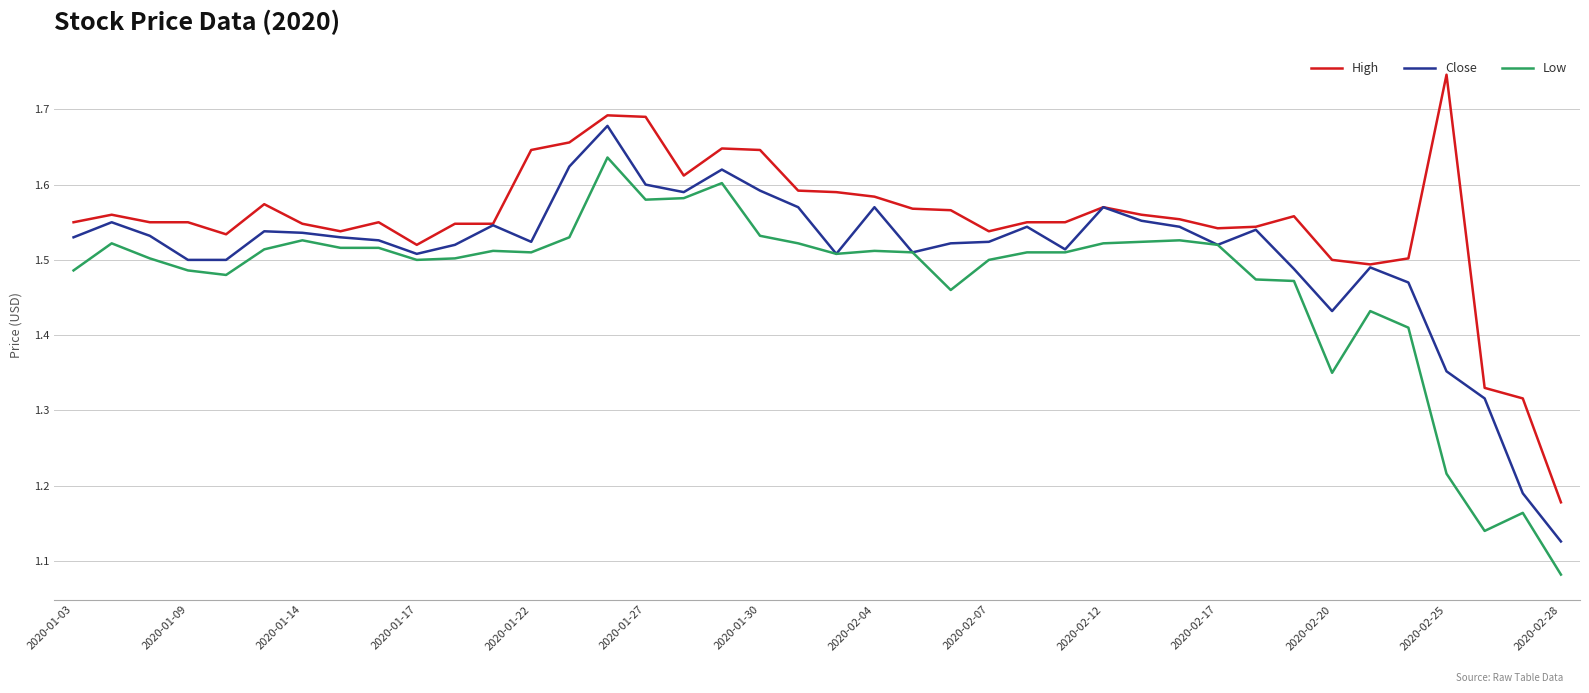

How many lines are shown in the chart?

3